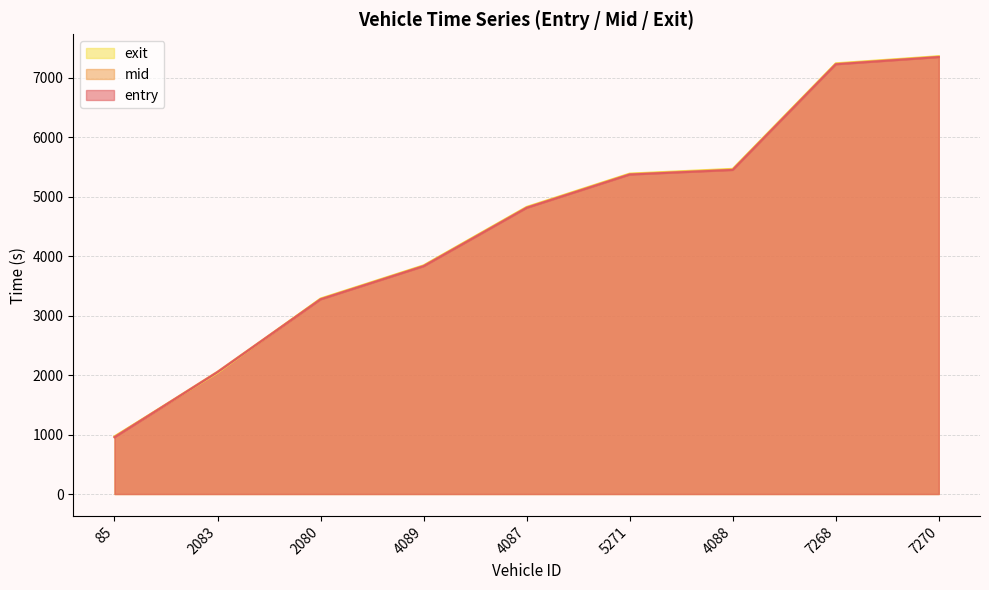

How many times do entry and exit cross each other?

2